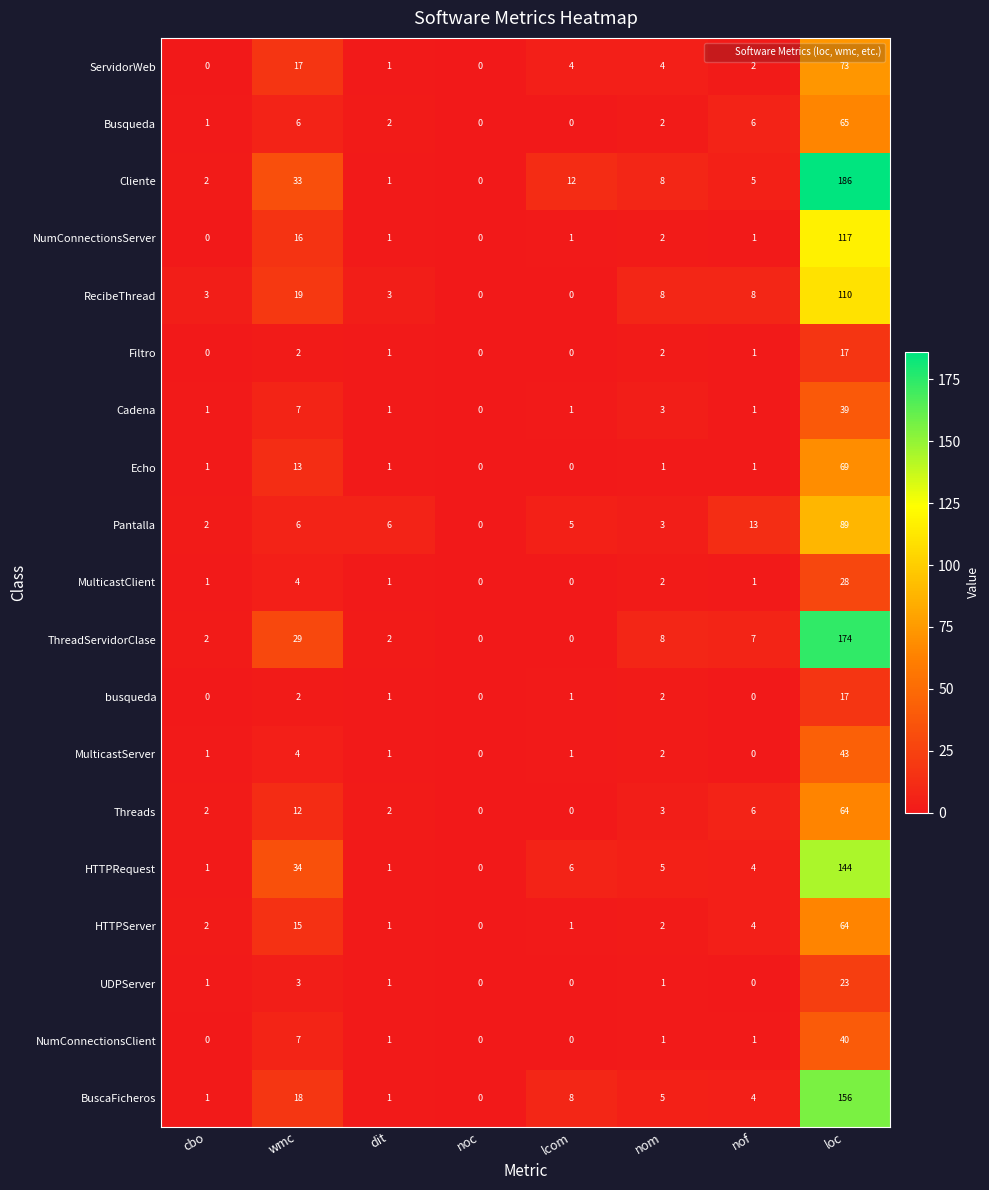

What is the difference between the Cadena values at wmc and lcom?

6